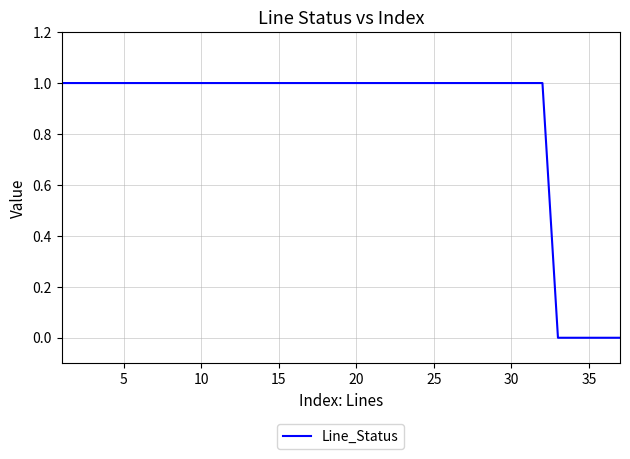

What is the difference between the second highest and minimum values?

1